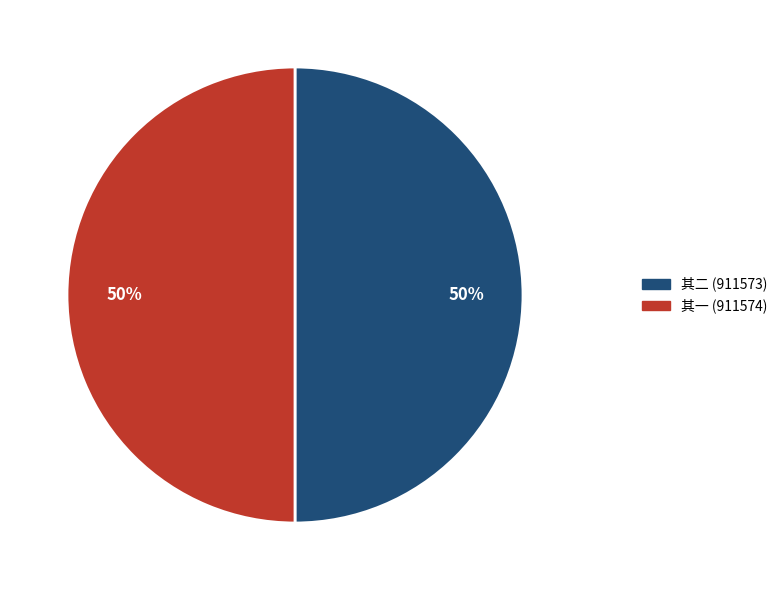

To the nearest percent, what is the average slice percentage?

50%